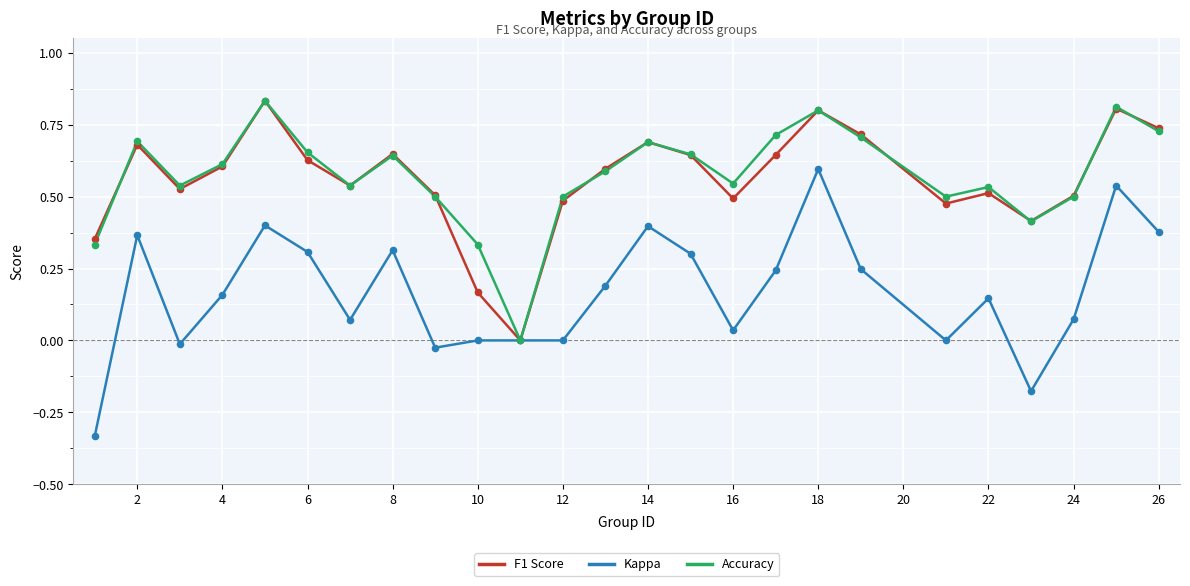

Which series has the widest spread of values?

Kappa